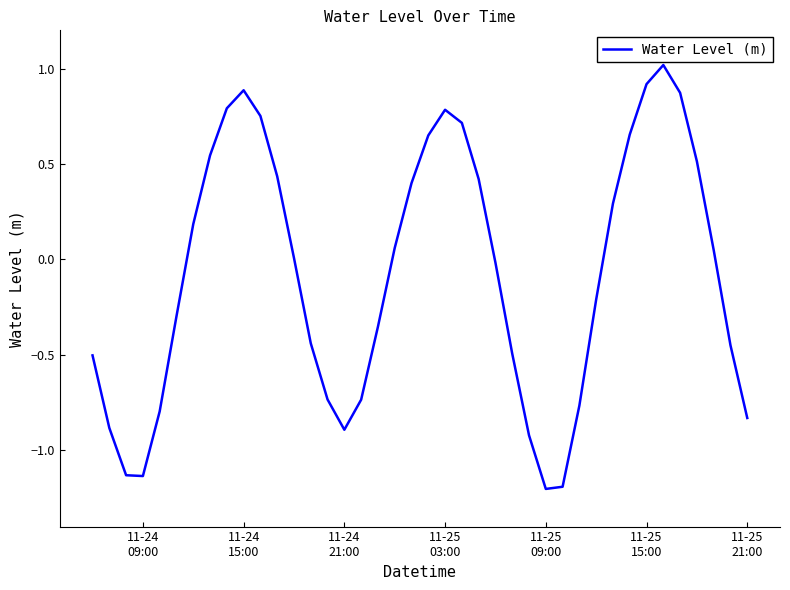

What is the difference between the maximum and minimum values?

2.2